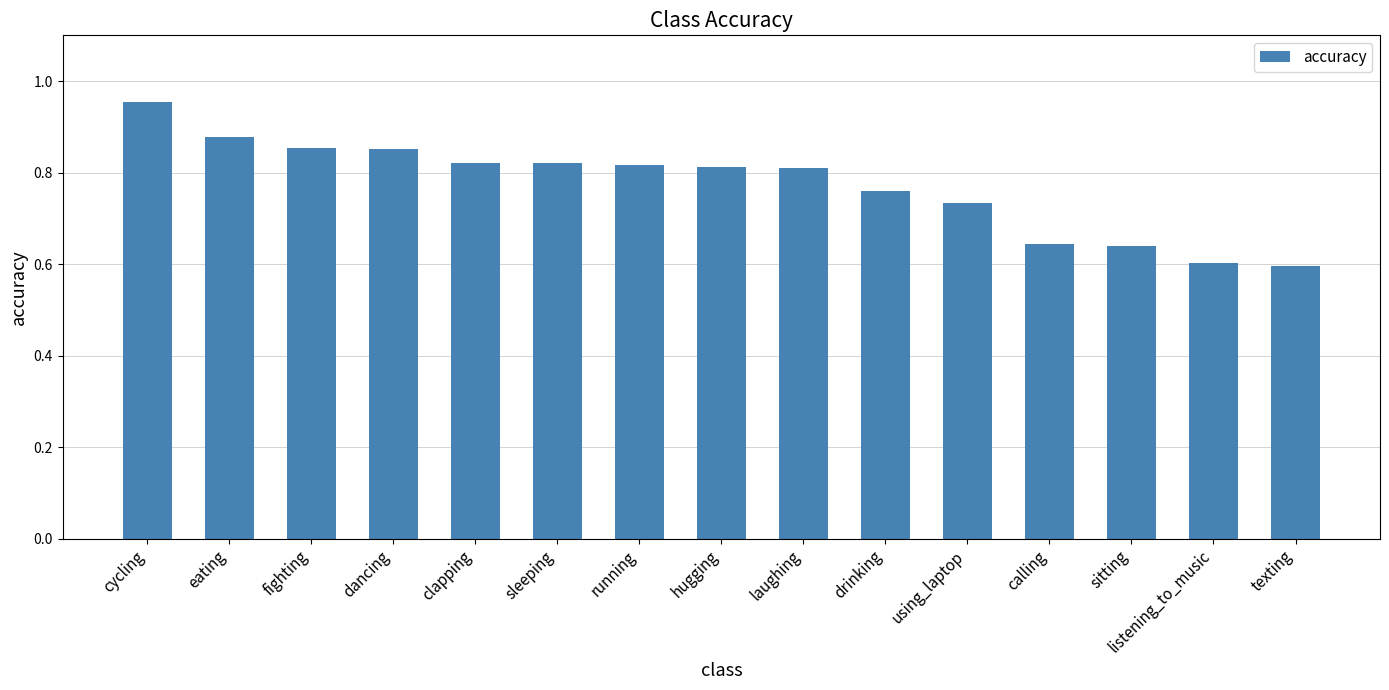

Which has a higher value, clapping or dancing?

dancing